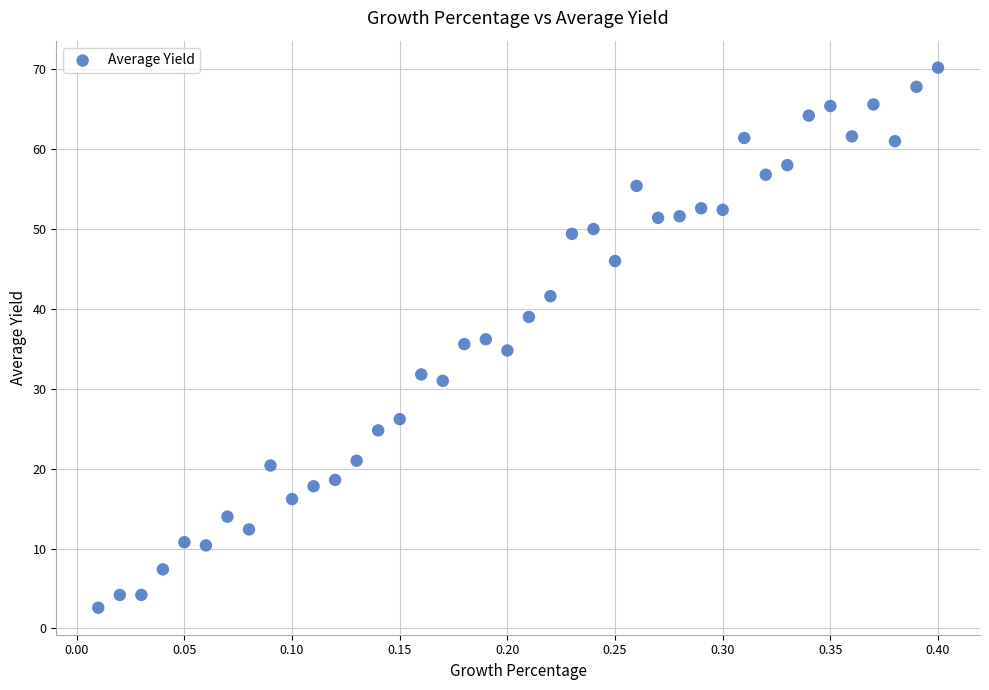

What is the range of X values (max minus min)?

0.4